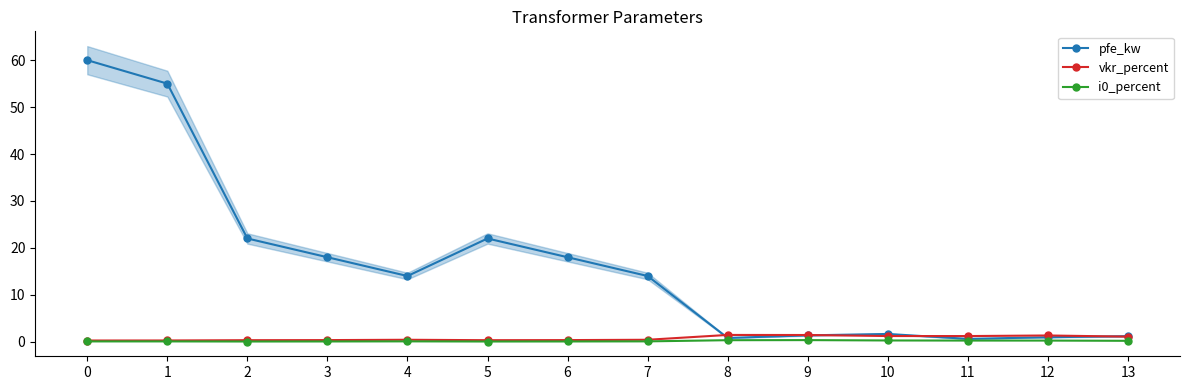

What is the spread (max minus min) of values at 11?

1.0